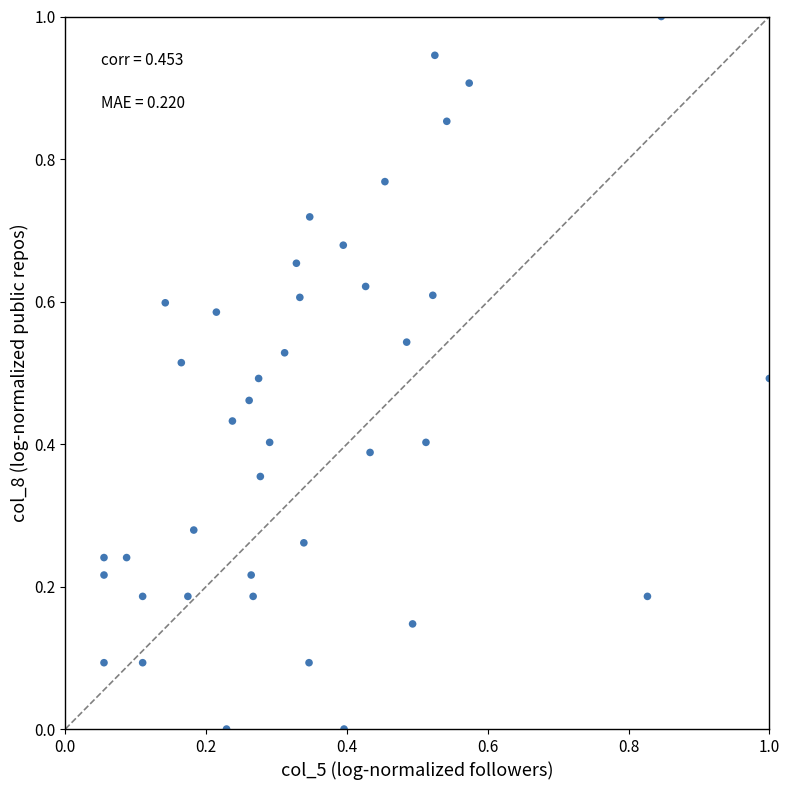

What is the range of Y values (max minus min)?

1.0